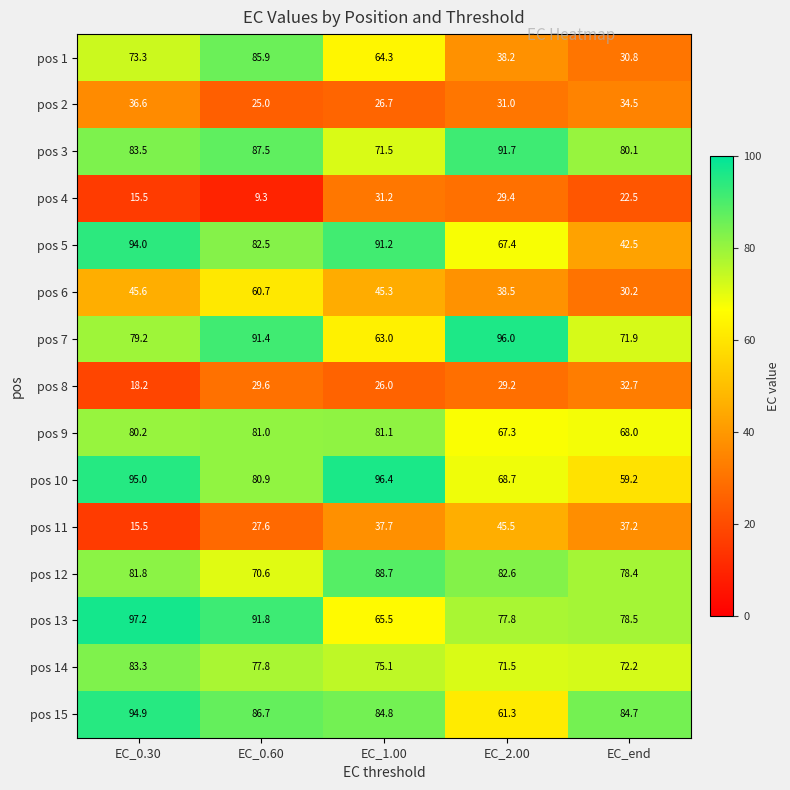

At which category does the chart reach its minimum across all series?

EC_0.60